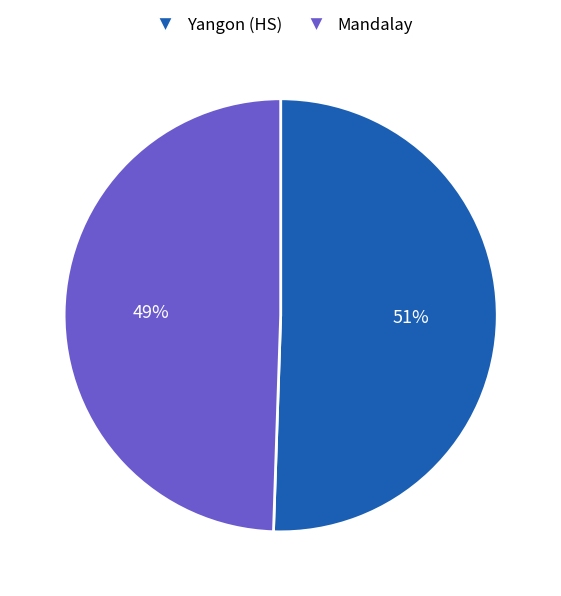

What is the largest slice in the pie chart?

Yangon (HS)